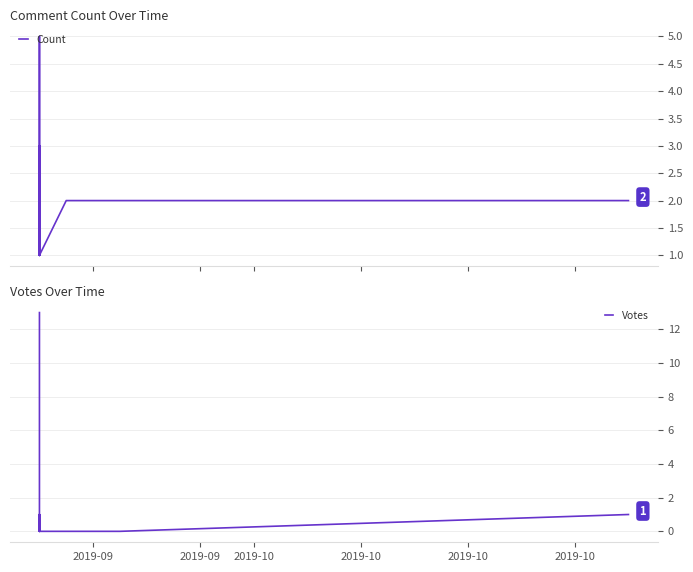

List the series in order of their peak value, lowest first.

Count, Votes